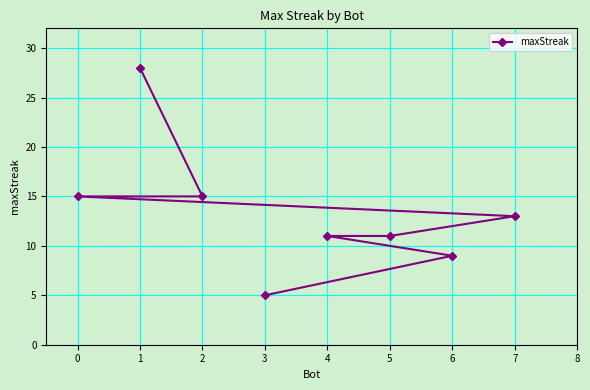

Approximately how many times larger is the value at 1 compared to 6?

3.1